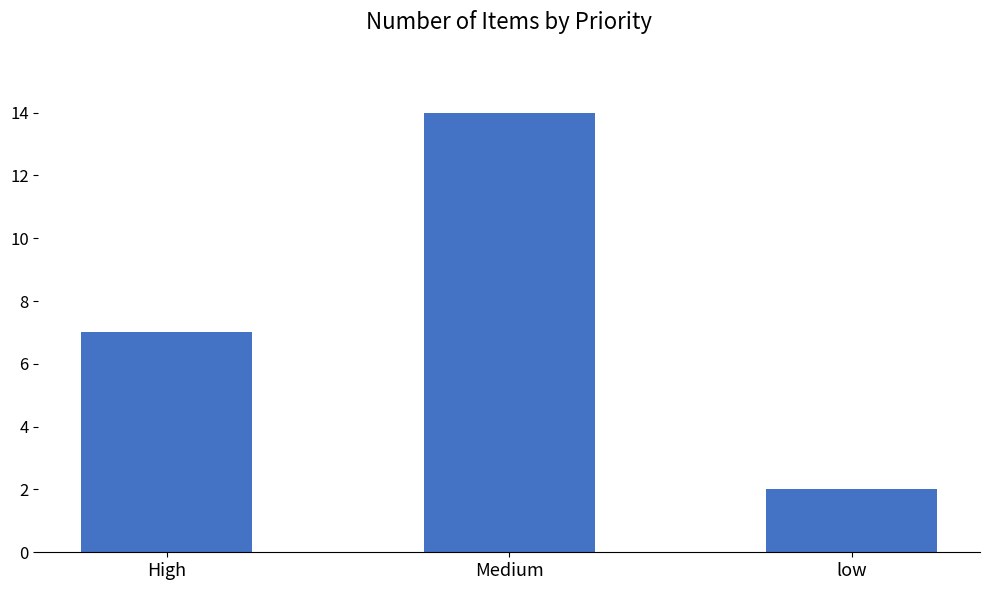

What is the smallest value displayed?

2